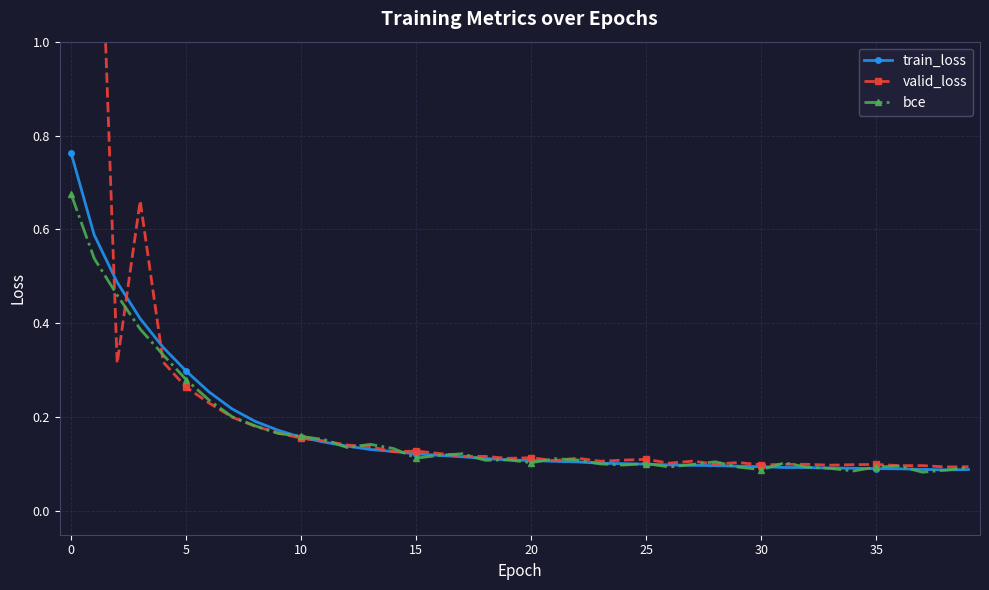

Count the bce values in the range 0 to 1.

40